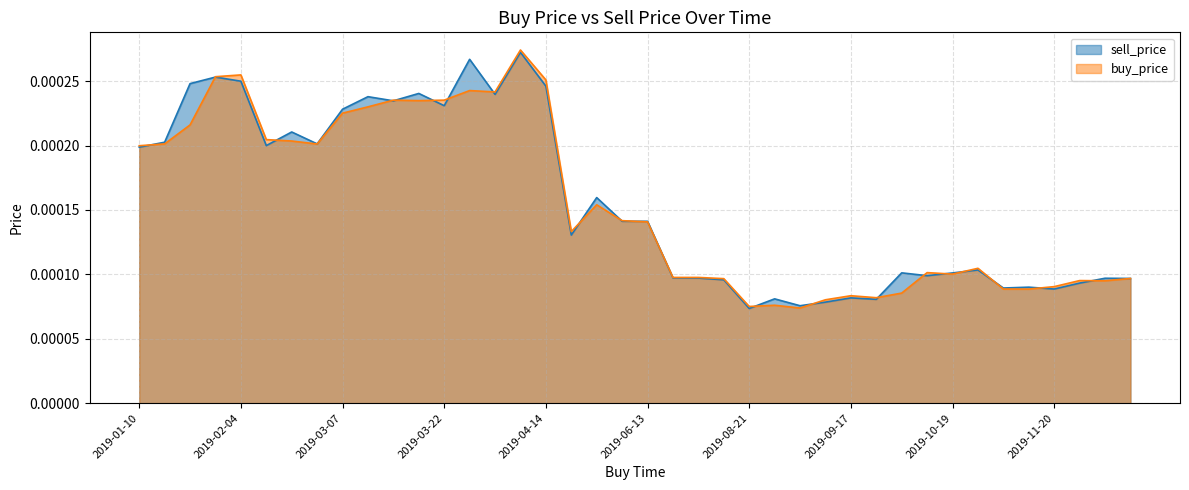

Which has a higher value, 2019-09-28 or 2019-06-11?

2019-06-11